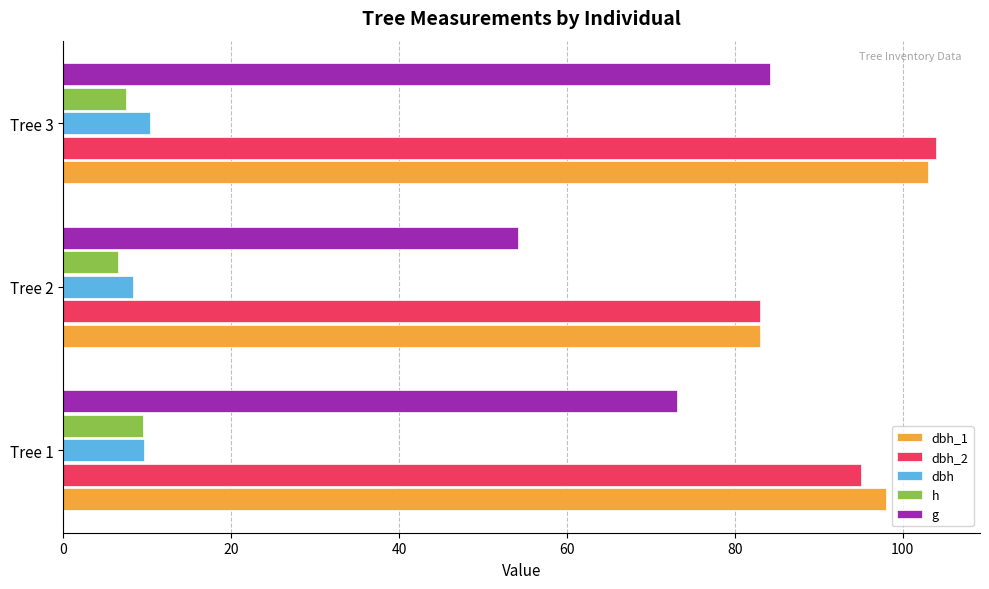

The value of dbh_2 at Tree 1 is 95.0. True or false?

True